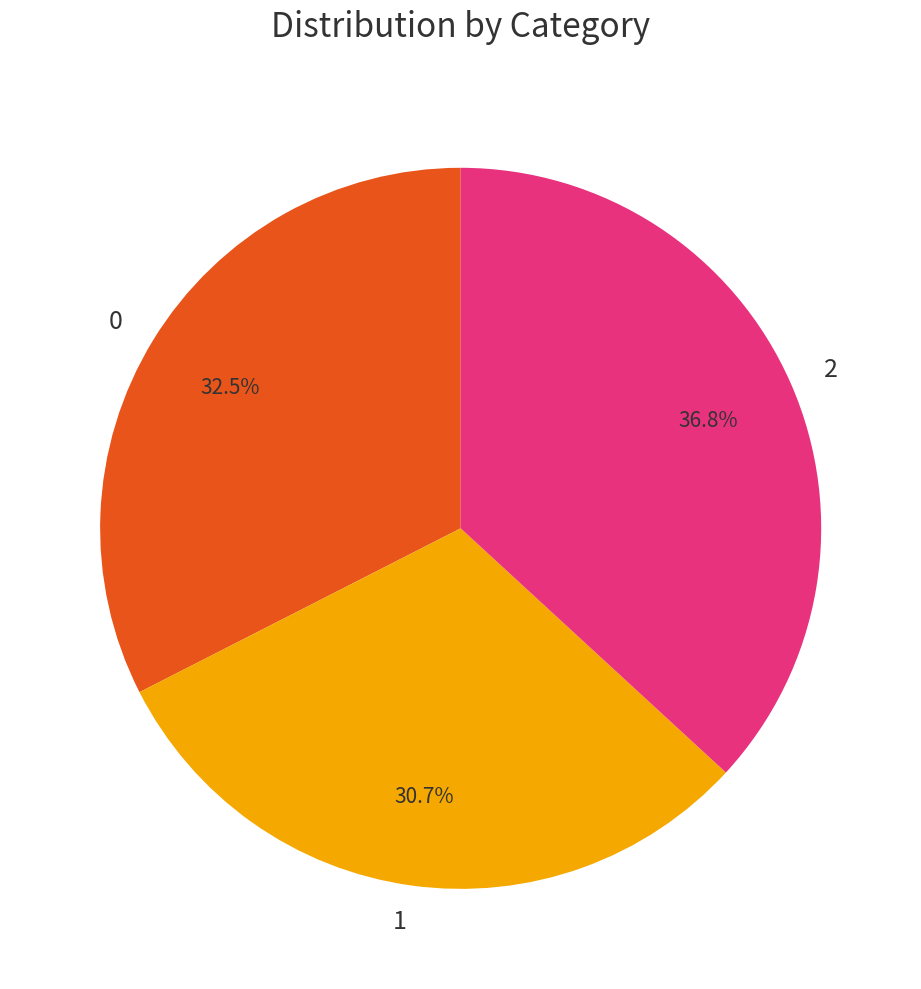

What is the smallest slice in the pie chart?

1